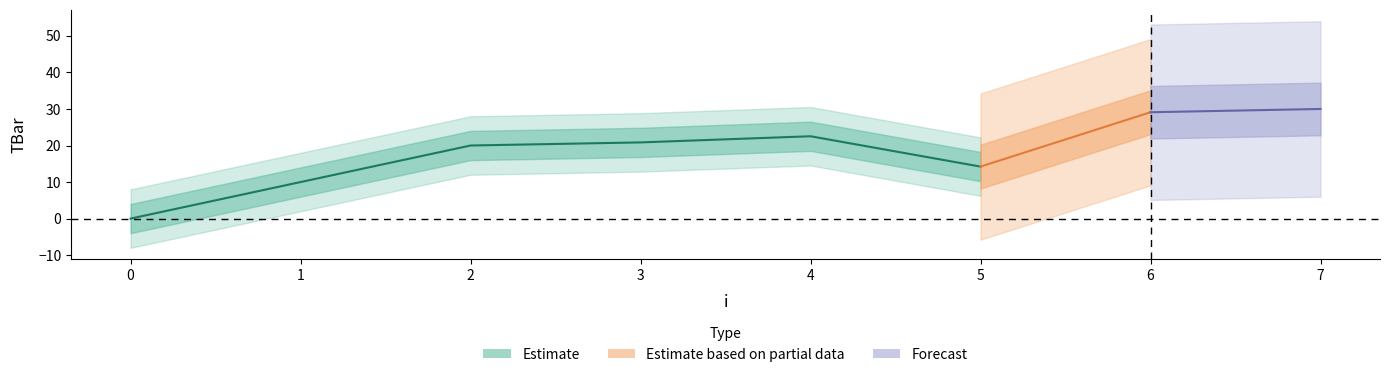

What is the sum of all values?

146.7